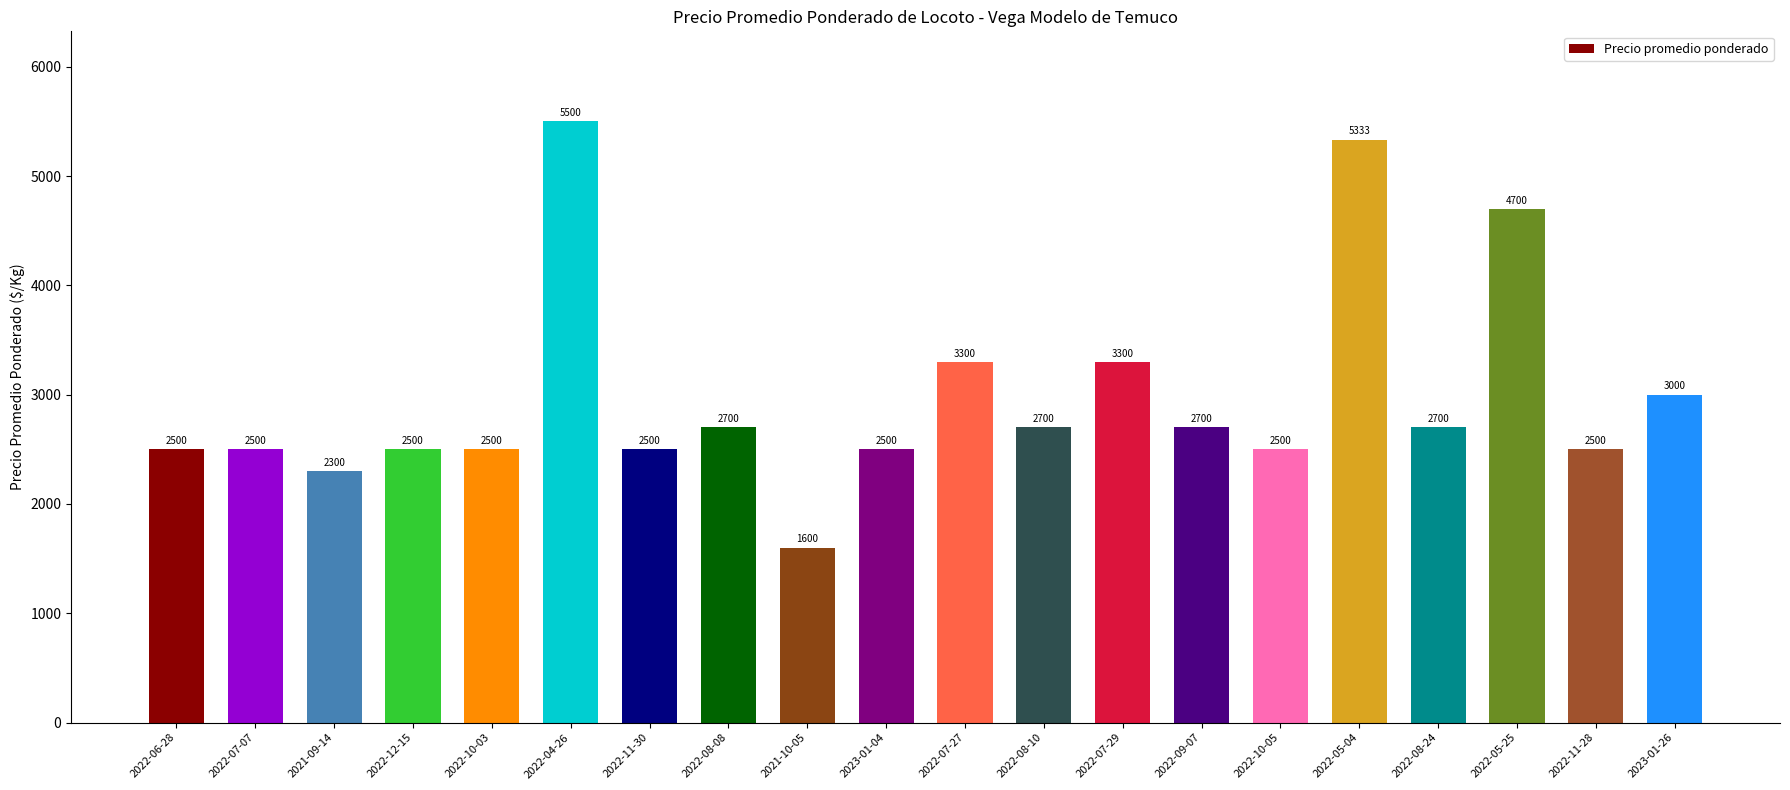

What is the minimum value shown in the chart?

1600